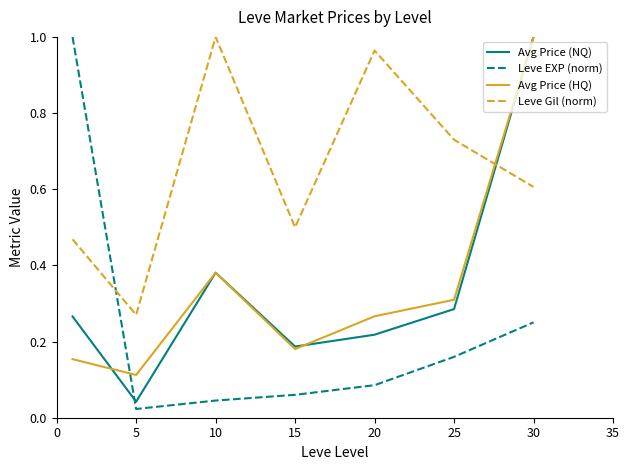

Which series has the largest total across all categories?

Leve Gil (norm)